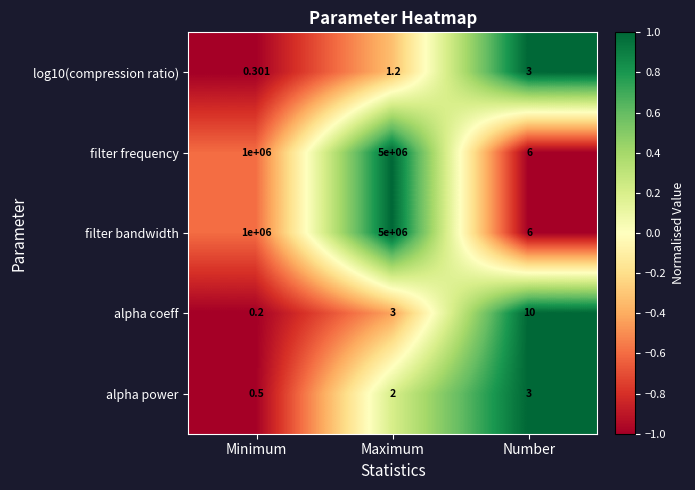

Rank the categories by filter frequency value from highest to lowest.

Maximum, Minimum, Number